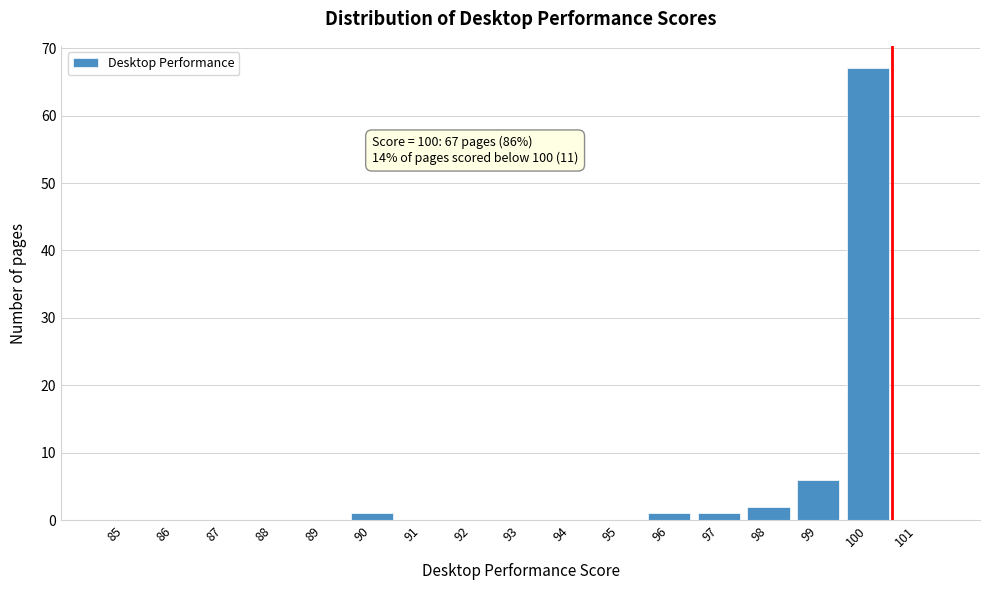

Reading left to right, what are all the values shown in this chart?

85=0	86=0	87=0	88=0	89=0	90=1	91=0	92=0	93=0	94=0	95=0	96=1	97=1	98=2	99=6	100=67	101=0